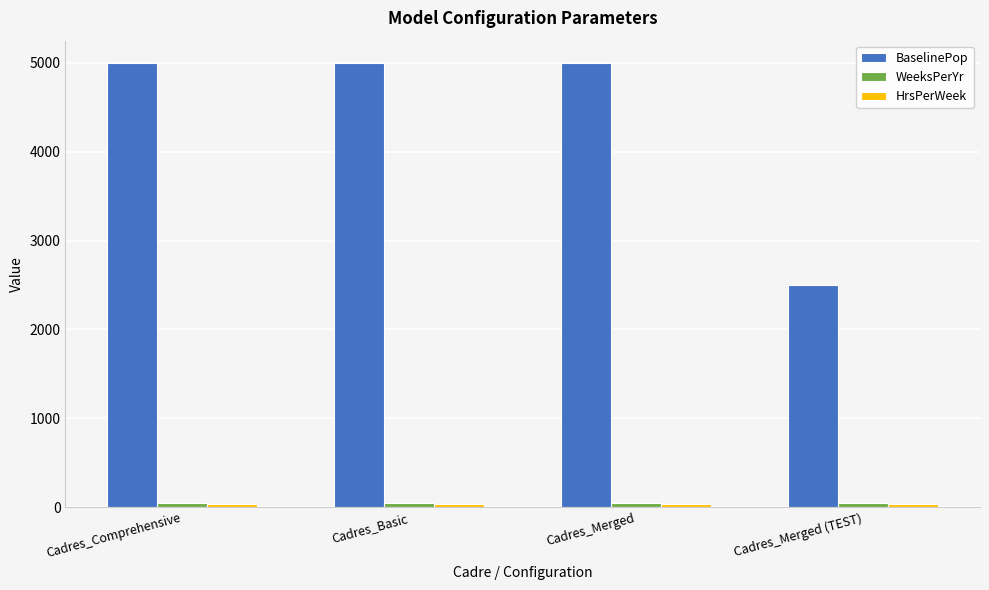

Is it true that BaselinePop equals 5000 at Cadres_Comprehensive?

True